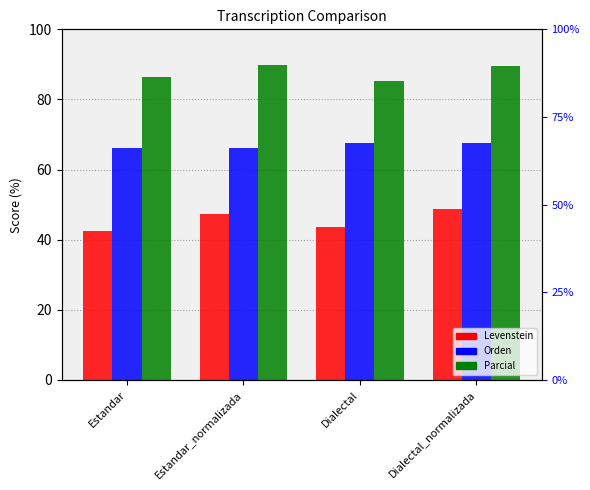

What is the sum of all Parcial values?

351.1